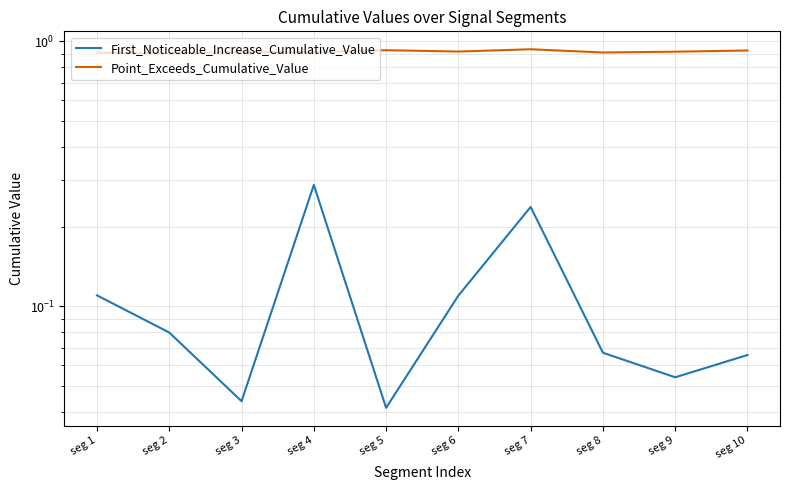

Count the number of categories in the chart.

10